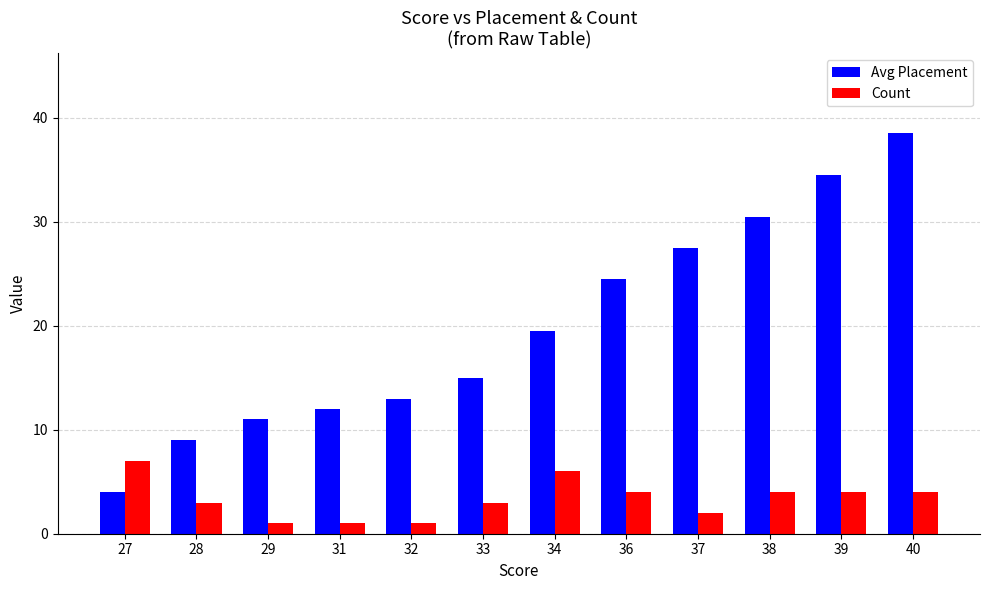

At which label does Avg Placement first exceed 19?

34